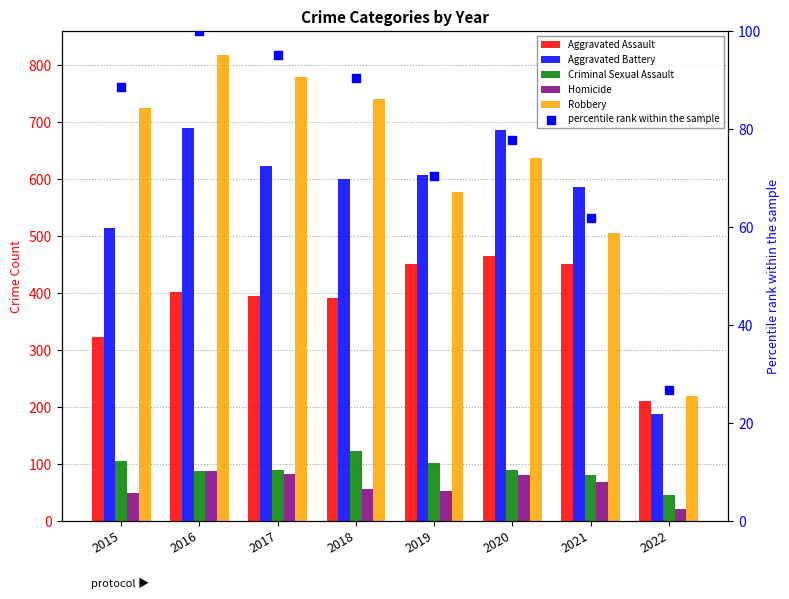

Which series reaches the minimum Y coordinate?

Homicide